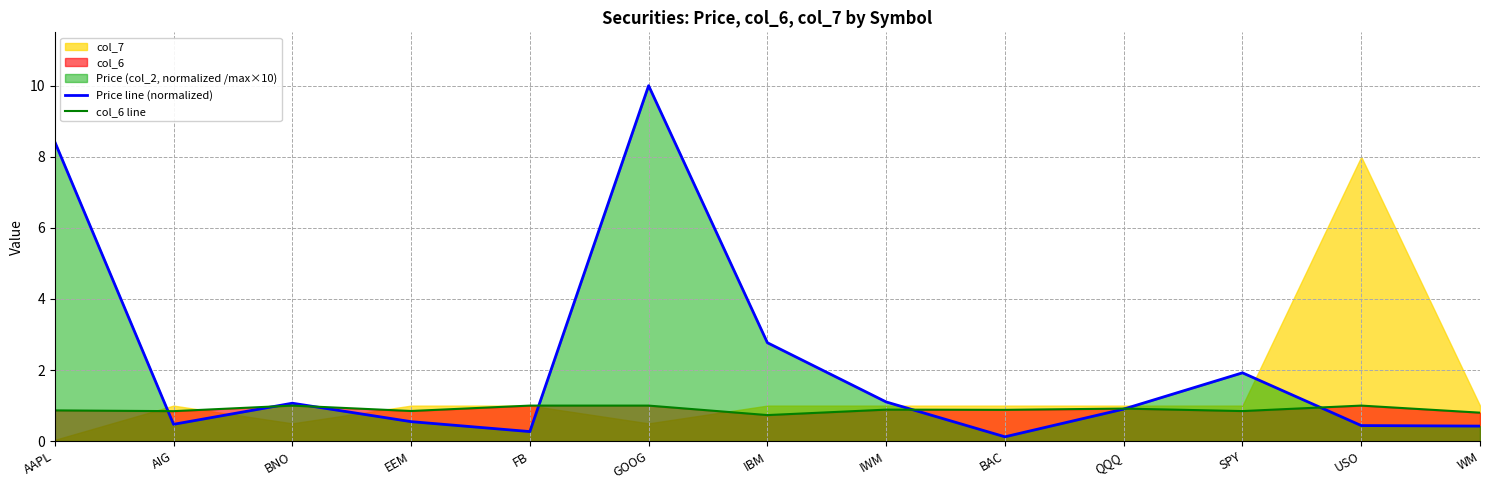

What is the sum of the col_6 line values at GOOG and BAC?

1.9